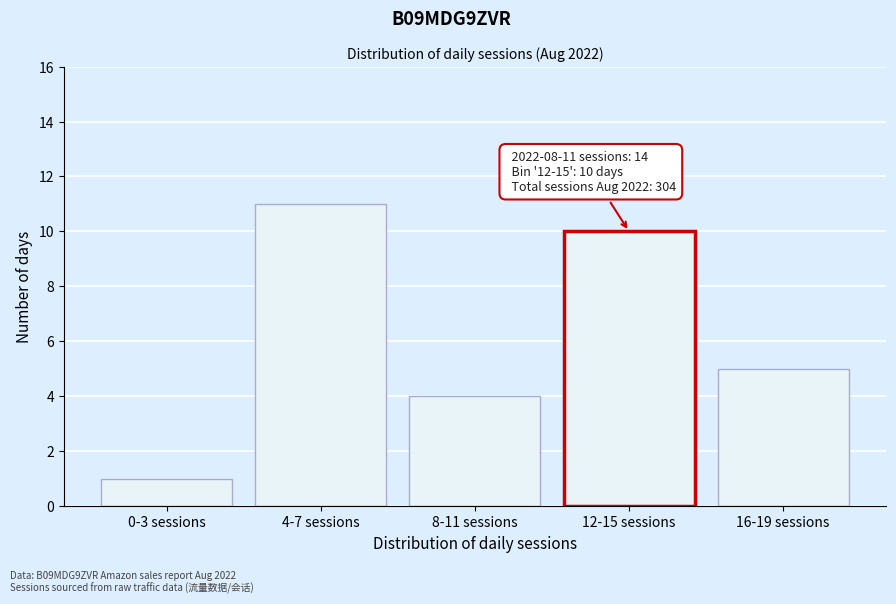

Reading left to right, transcribe all the data shown in this chart.

0-3 sessions=1	4-7 sessions=11	8-11 sessions=4	12-15 sessions=10	16-19 sessions=5